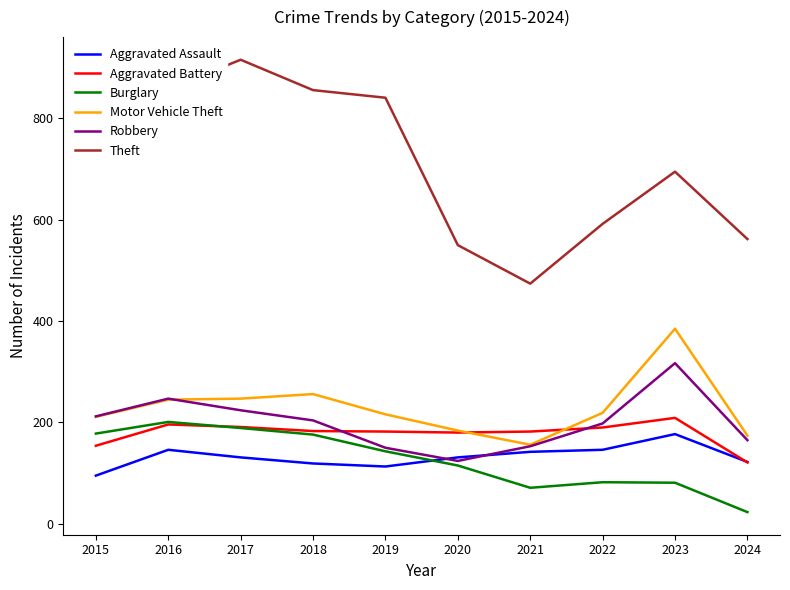

What is the total value across all series at 2022?

1427